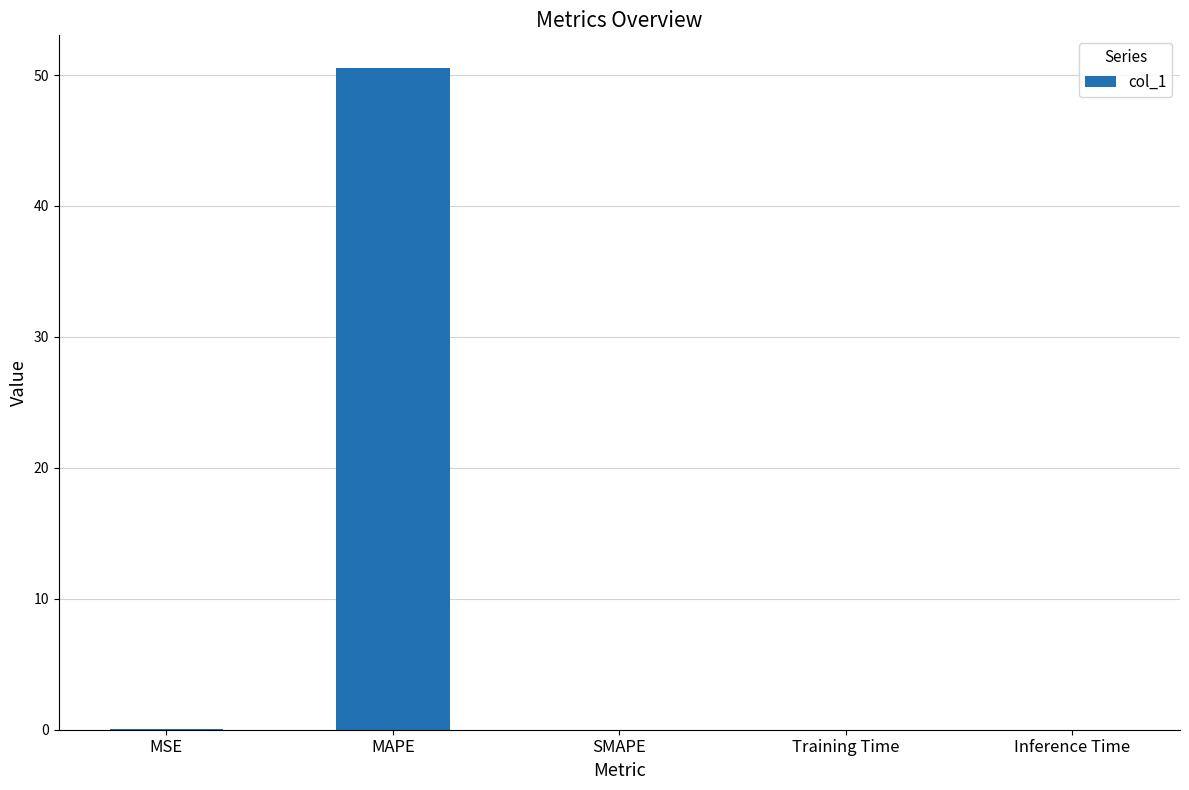

At which category does the chart reach its peak across all series?

MAPE